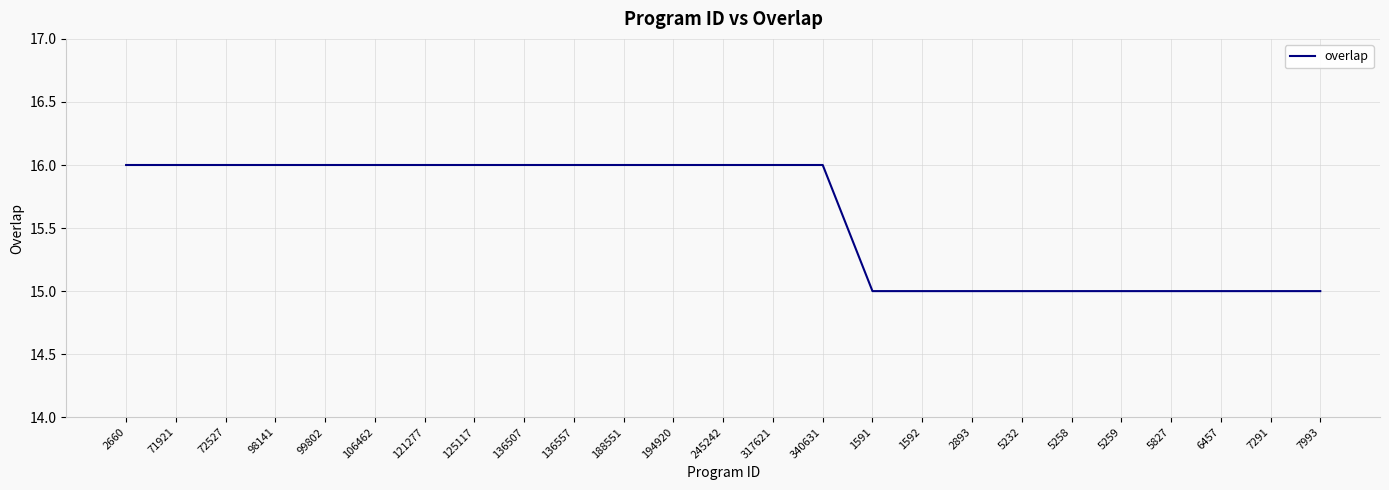

What is the smallest value displayed?

15